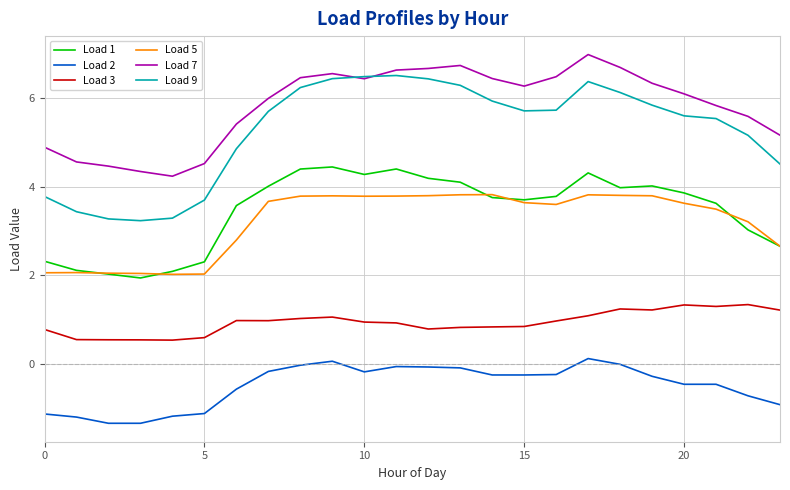

What is the greatest value displayed?

7.0